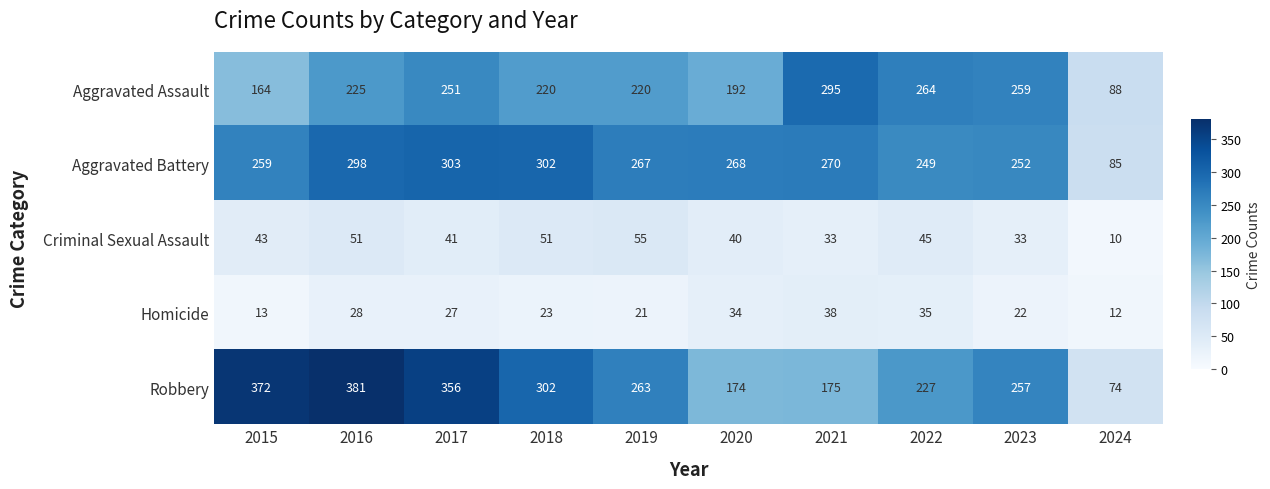

What is the spread (max minus min) of values at 2022?

229